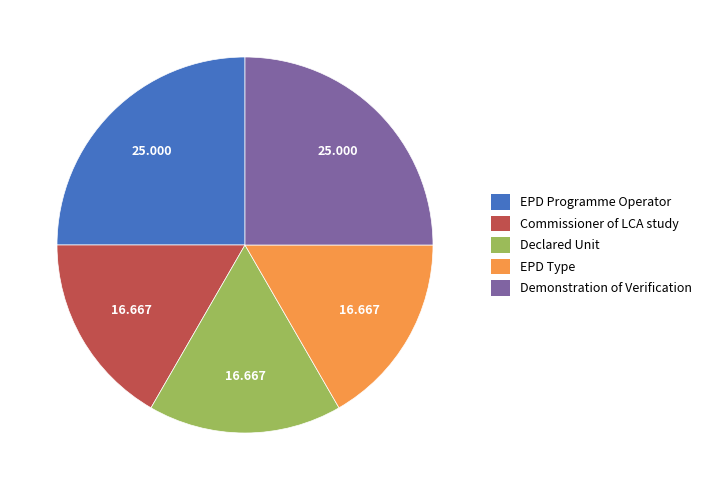

The Declared Unit slice represents 3% of the pie. True or false?

False